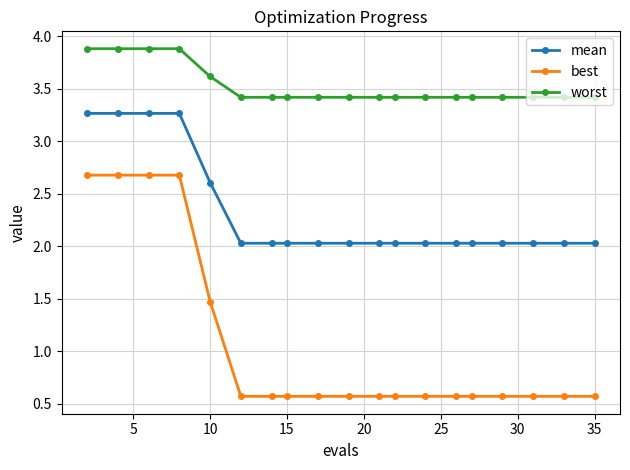

At how many categories does at least one series exceed 3?

19